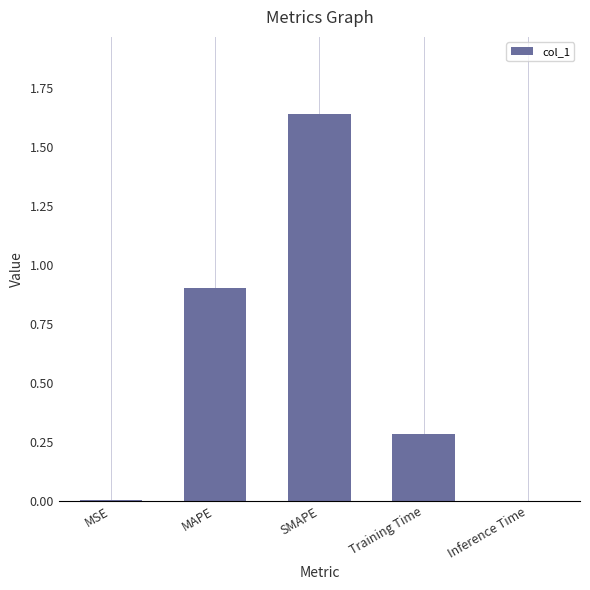

Is it true that the value at Training Time is 0.3?

True